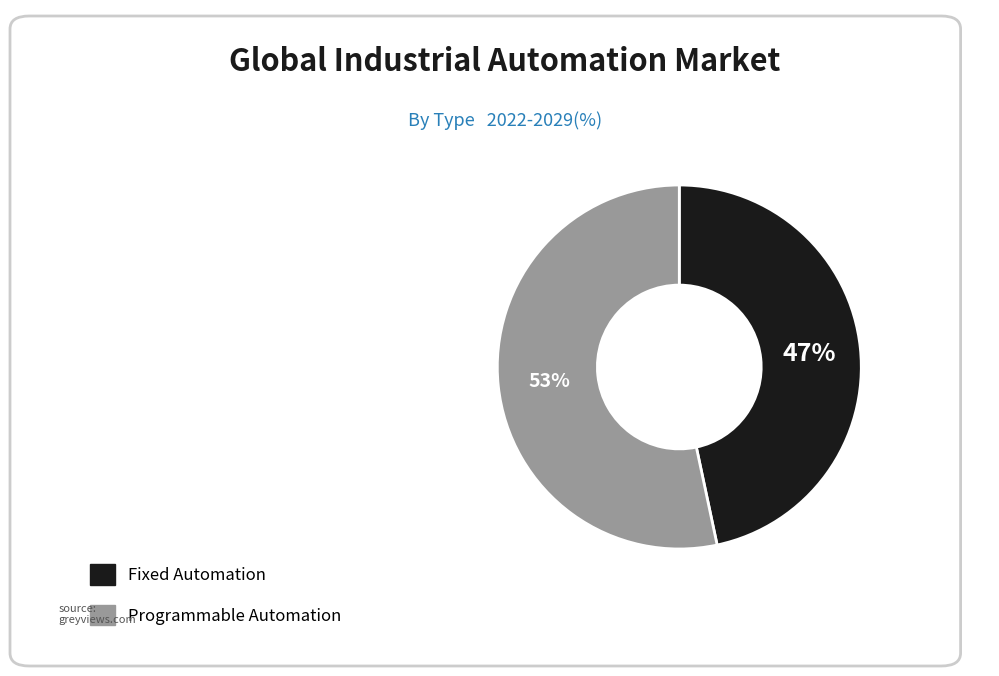

Count the number of slices in the pie.

2